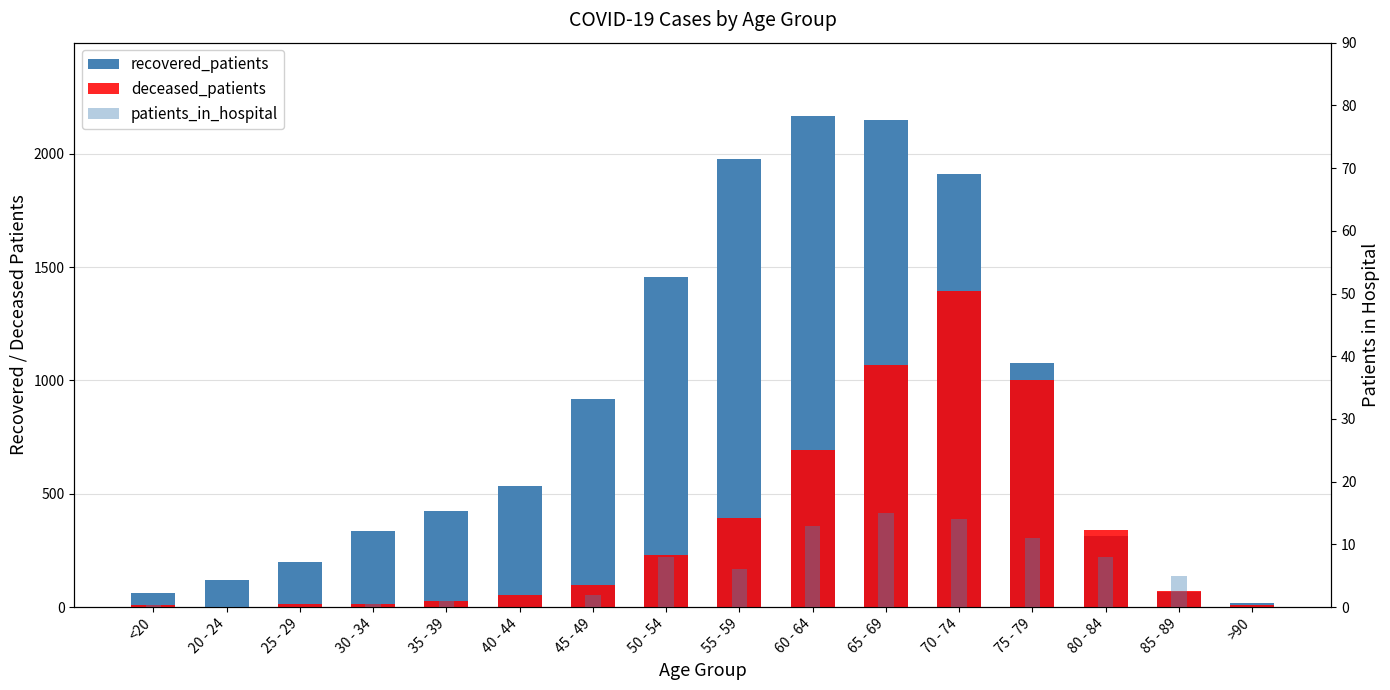

Reading right to left, list all the values displayed in this chart.

recovered_patients: >90=16	85 - 89=67	80 - 84=312	75 - 79=1075	70 - 74=1912	65 - 69=2148	60 - 64=2165	55 - 59=1977	50 - 54=1457	45 - 49=918	40 - 44=533	35 - 39=422	30 - 34=334	25 - 29=198	20 - 24=120	<20=62
deceased_patients: >90=9	85 - 89=70	80 - 84=338	75 - 79=1002	70 - 74=1394	65 - 69=1070	60 - 64=695	55 - 59=395	50 - 54=229	45 - 49=98	40 - 44=54	35 - 39=27	30 - 34=14	25 - 29=13	20 - 24=2	<20=8
patients_in_hospital: >90=0	85 - 89=5	80 - 84=8	75 - 79=11	70 - 74=14	65 - 69=15	60 - 64=13	55 - 59=6	50 - 54=8	45 - 49=2	40 - 44=0	35 - 39=3	30 - 34=2	25 - 29=0	20 - 24=2	<20=1